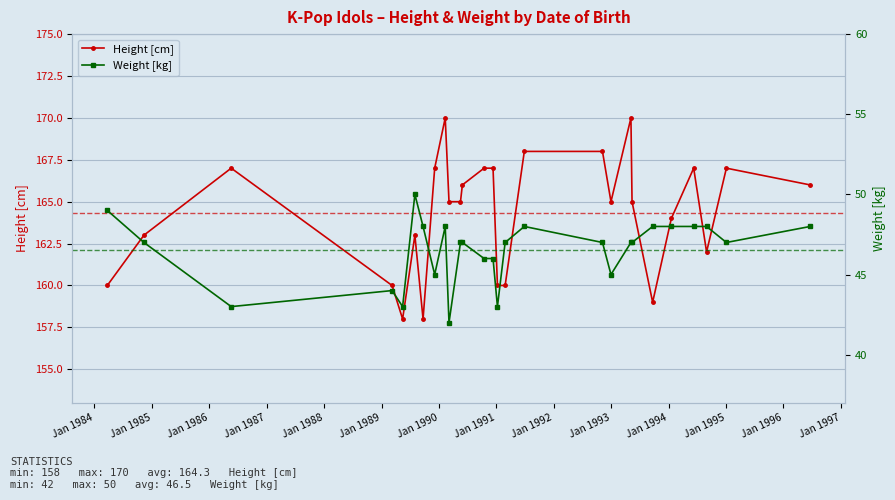

True or false: Height [cm] and Weight [kg] intersect in this chart.

False